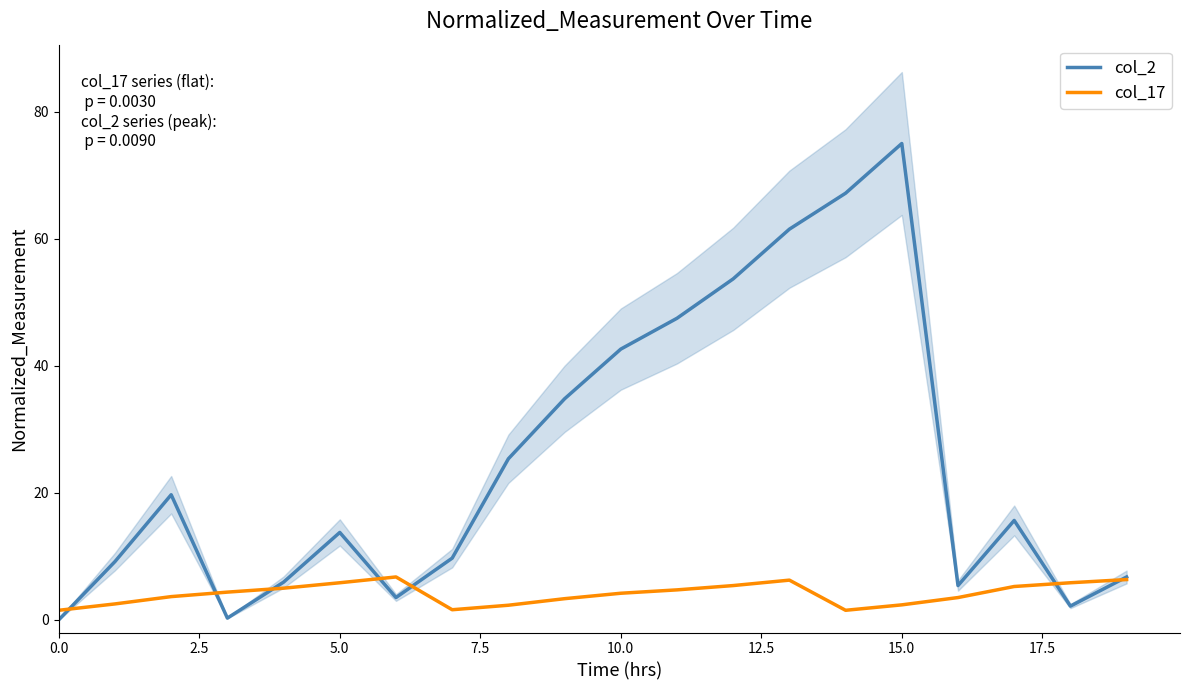

True or false: col_2 and col_17 intersect in this chart.

True